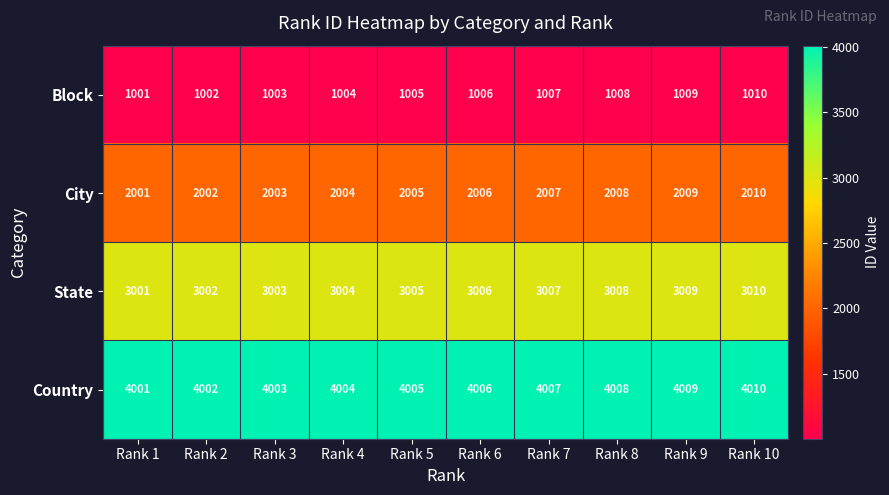

Rank the series by their average value, from lowest to highest.

Block, City, State, Country